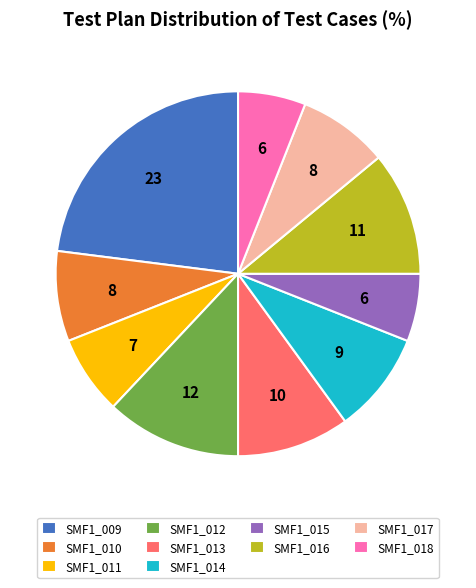

The SMF1_013 slice represents 10% of the pie. True or false?

True